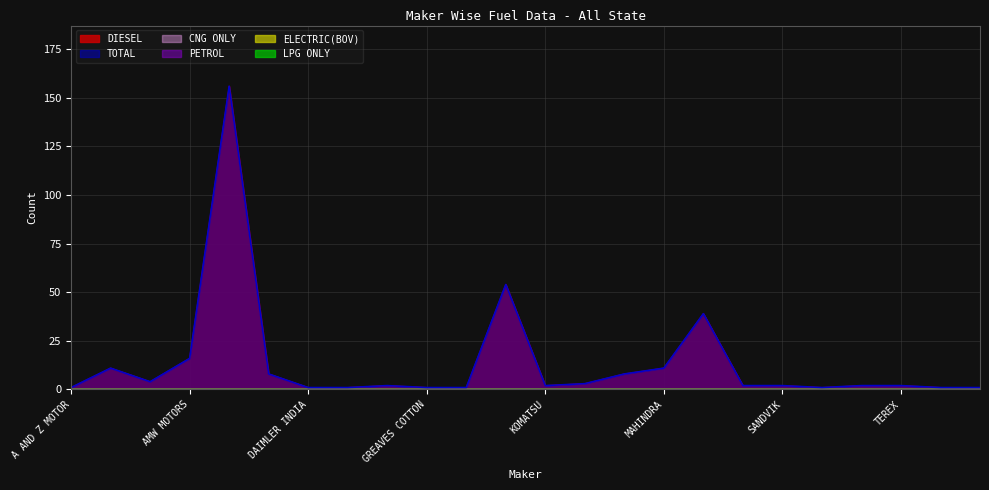

What position from the right is VOLVO INDIA?

1